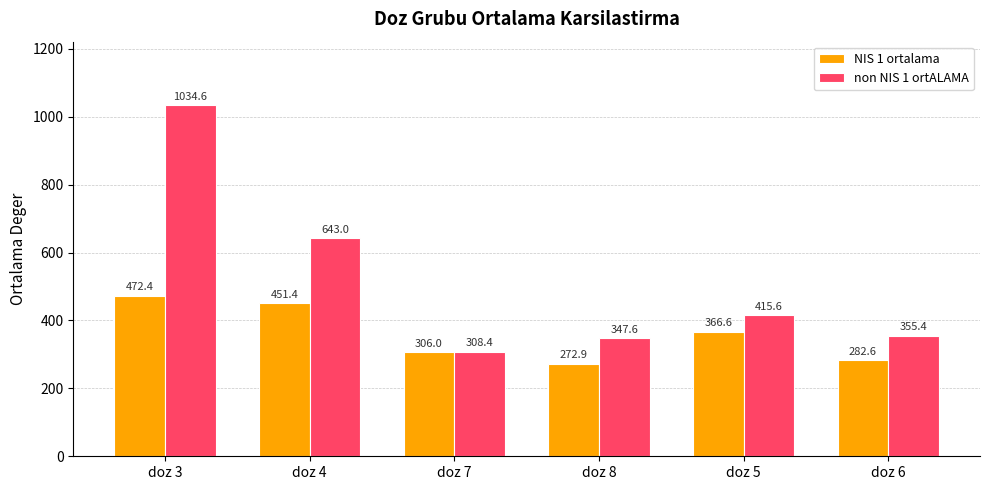

Reading left to right, what are all the values shown in this chart?

NIS 1 ortalama: 472.4	451.4	306.0	272.9	366.6	282.6
non NIS 1 ortALAMA: 1034.6	643.0	308.4	347.6	415.6	355.4